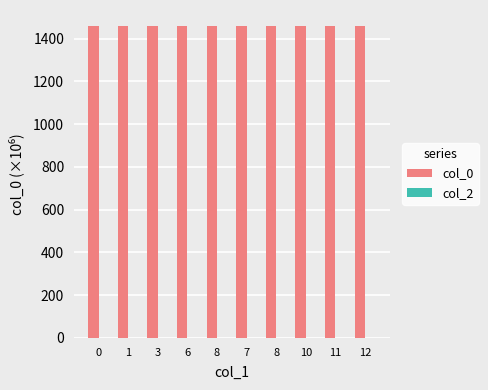

What is the greatest value displayed?

1460.5